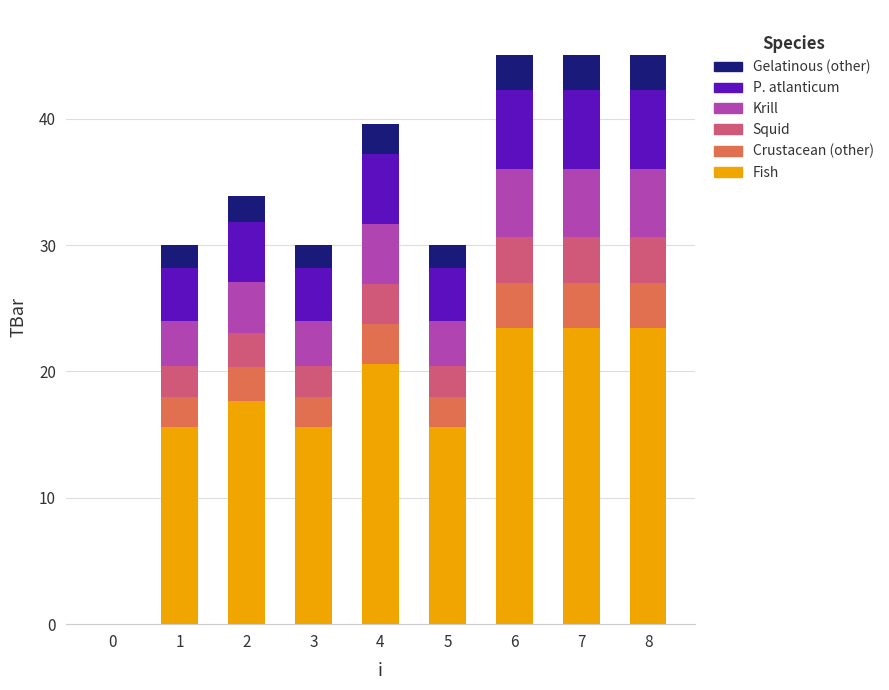

What are all the series names shown in the legend?

Gelatinous (other), P. atlanticum, Krill, Squid, Crustacean (other), Fish